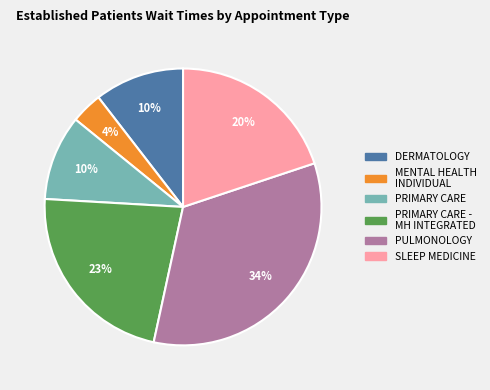

To the nearest percent, what is the average slice percentage?

17%